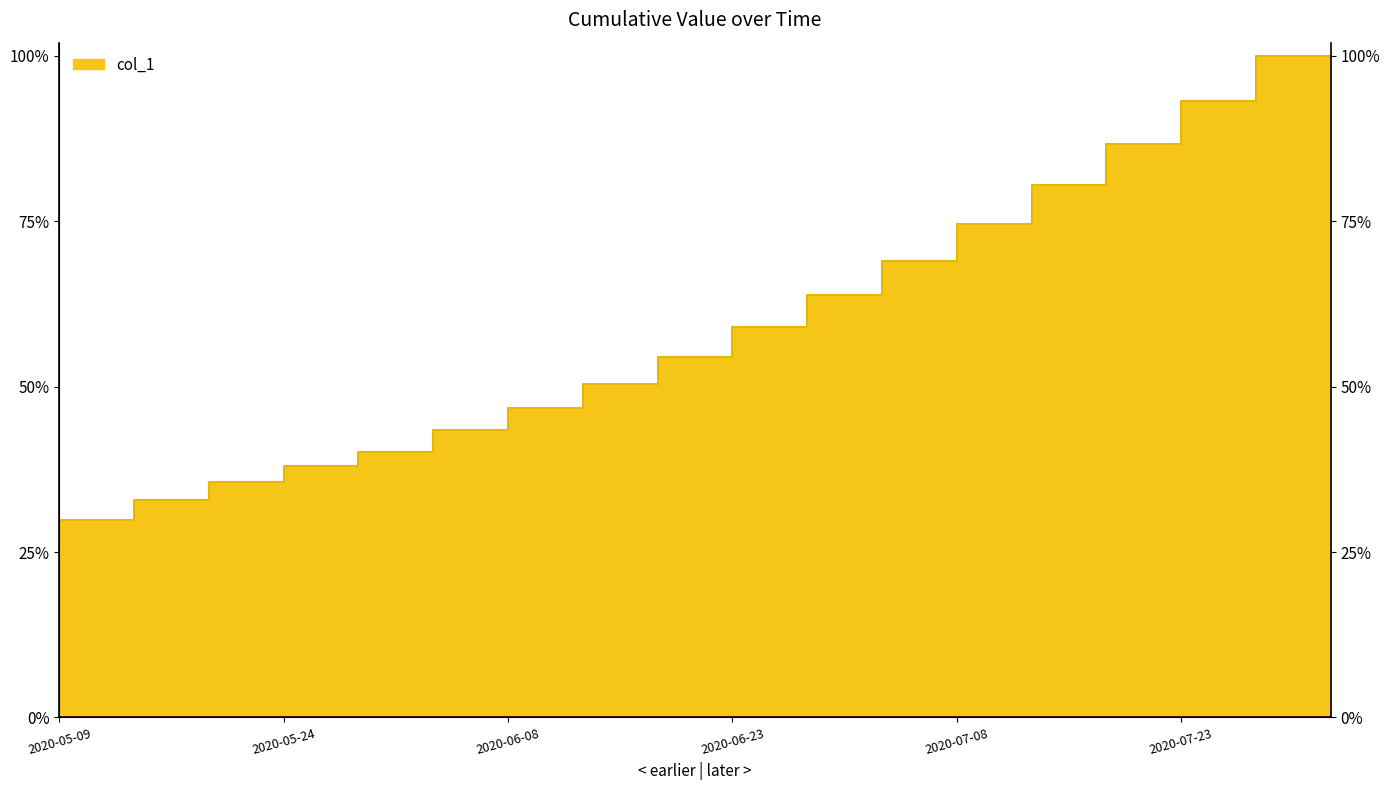

What is the minimum value shown in the chart?

15842.6